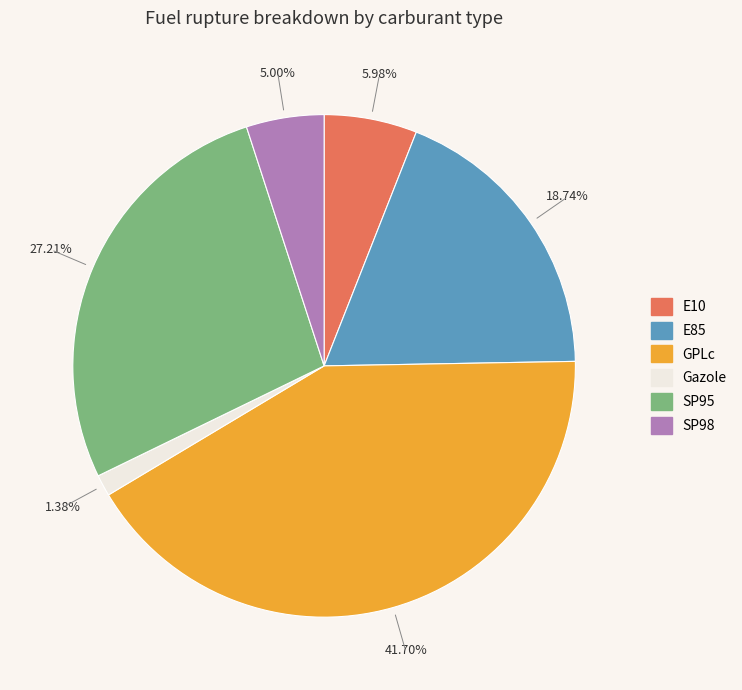

Approximately how many times larger is the value at GPLc compared to E85?

2.2